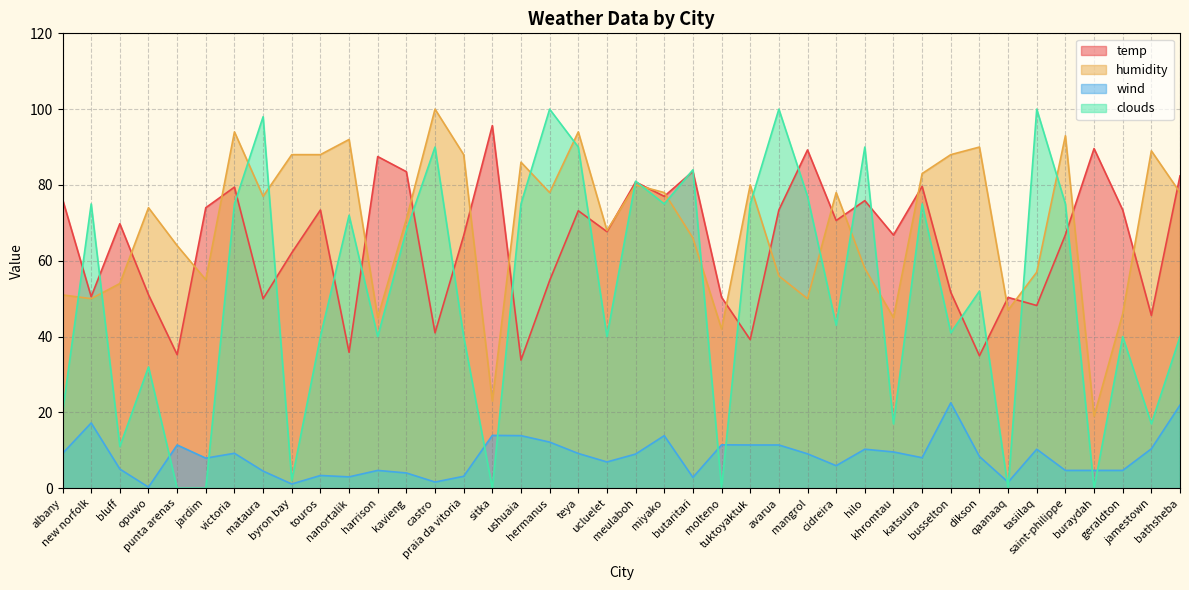

List the labels in order of wind value, largest first.

busselton, bathsheba, new norfolk, sitka, ushuaia, miyako, hermanus, molteno, punta arenas, tuktoyaktuk, avarua, jamestown, hilo, tasiilaq, khromtau, victoria, albany, teya, mangrol, meulaboh, dikson, katsuura, jardim, ucluelet, cidreira, bluff, harrison, saint-philippe, buraydah, geraldton, mataura, kavieng, touros, praia da vitoria, nanortalik, butaritari, castro, qaanaaq, byron bay, opuwo